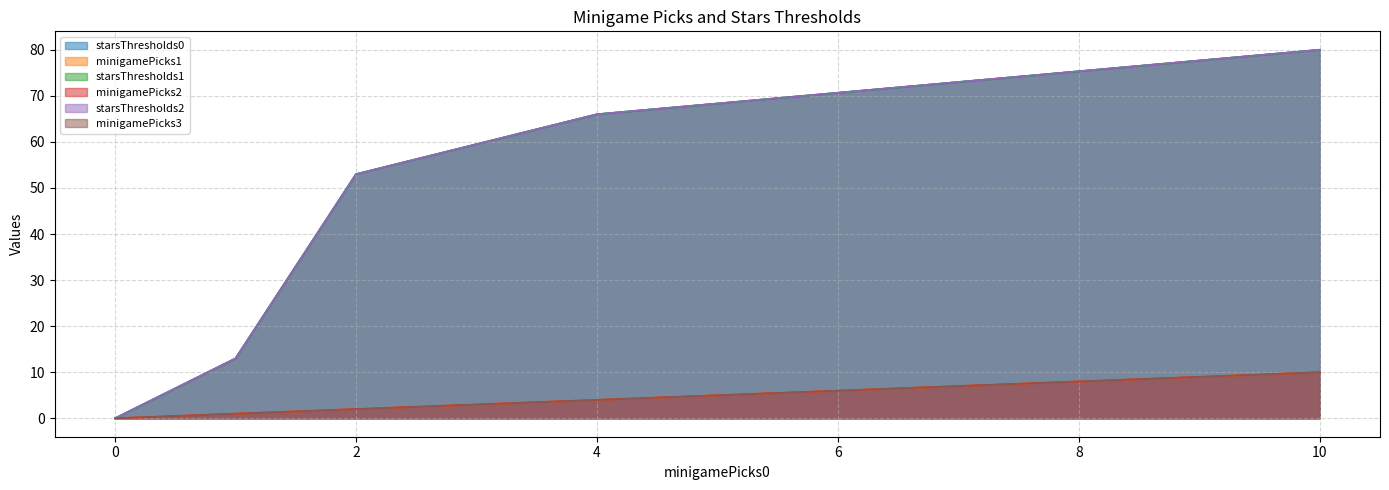

Rank the series by their maximum value, from highest to lowest.

starsThresholds0, starsThresholds1, starsThresholds2, minigamePicks1, minigamePicks2, minigamePicks3